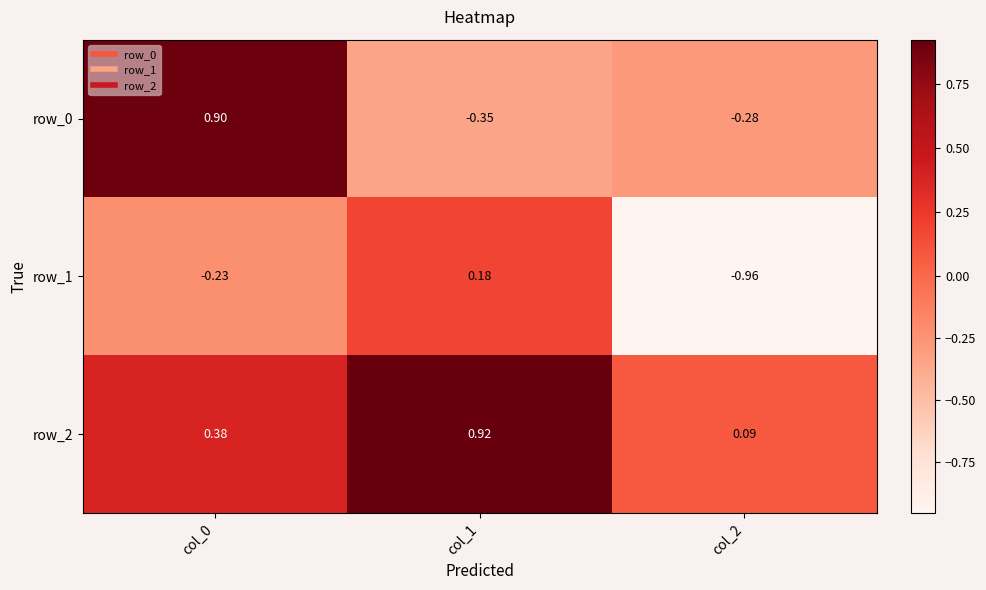

At which label does row_2 reach its minimum?

col_2